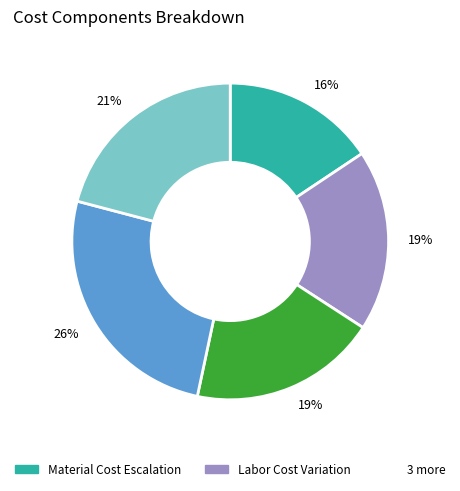

To the nearest percent, what is the average slice percentage?

20%